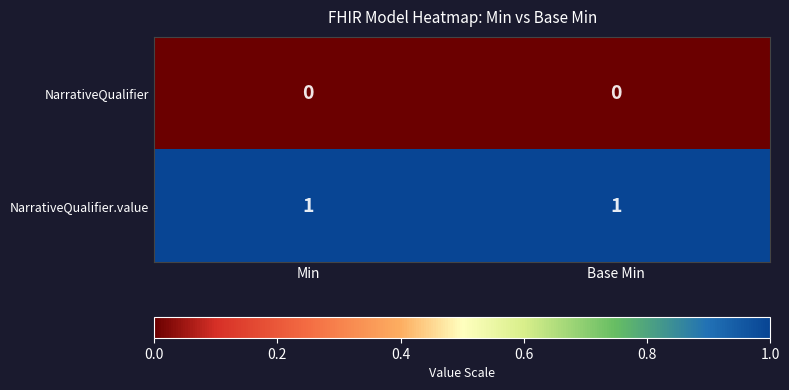

At how many categories does at least one series exceed 0?

2